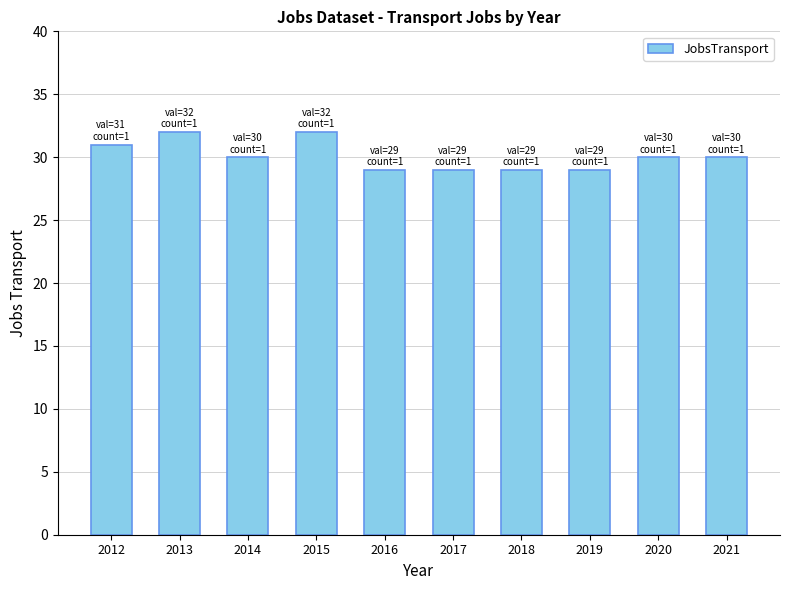

Count the values in the range 29 to 31.

8